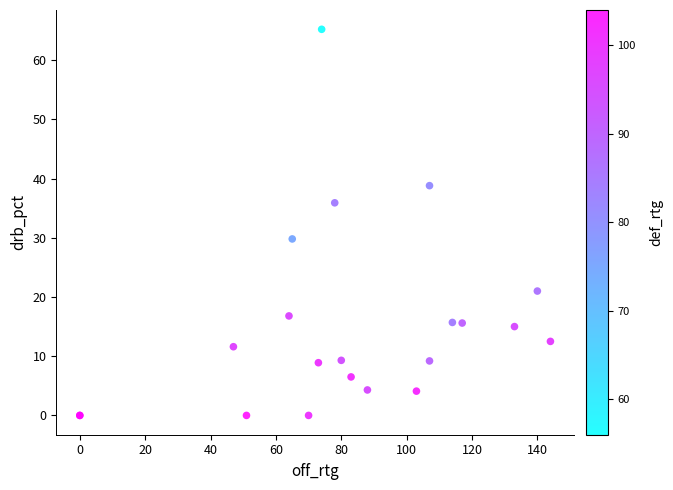

What Y value in the scatter plot is closest to 32?

29.8